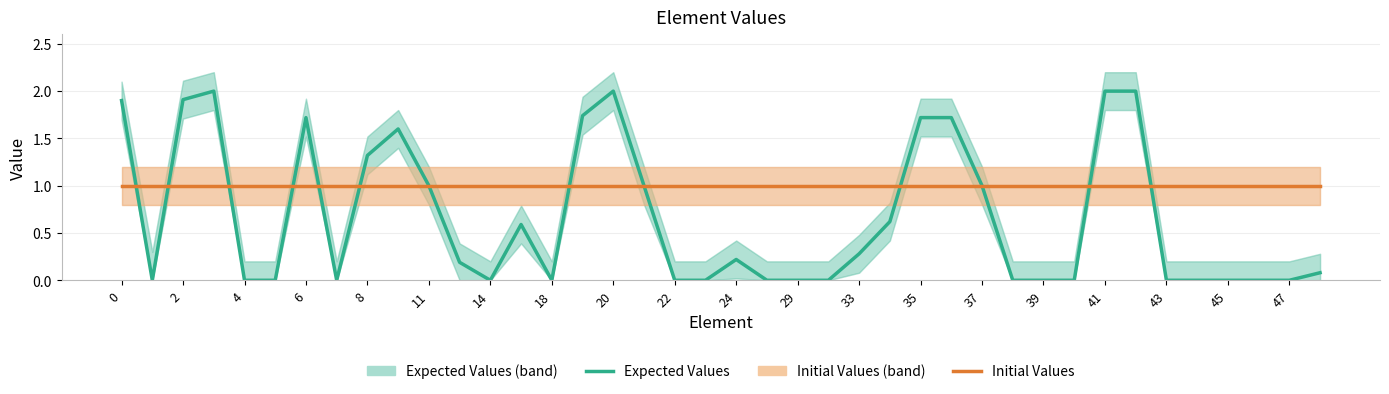

What are all the series names shown in the legend?

Expected Values, Initial Values